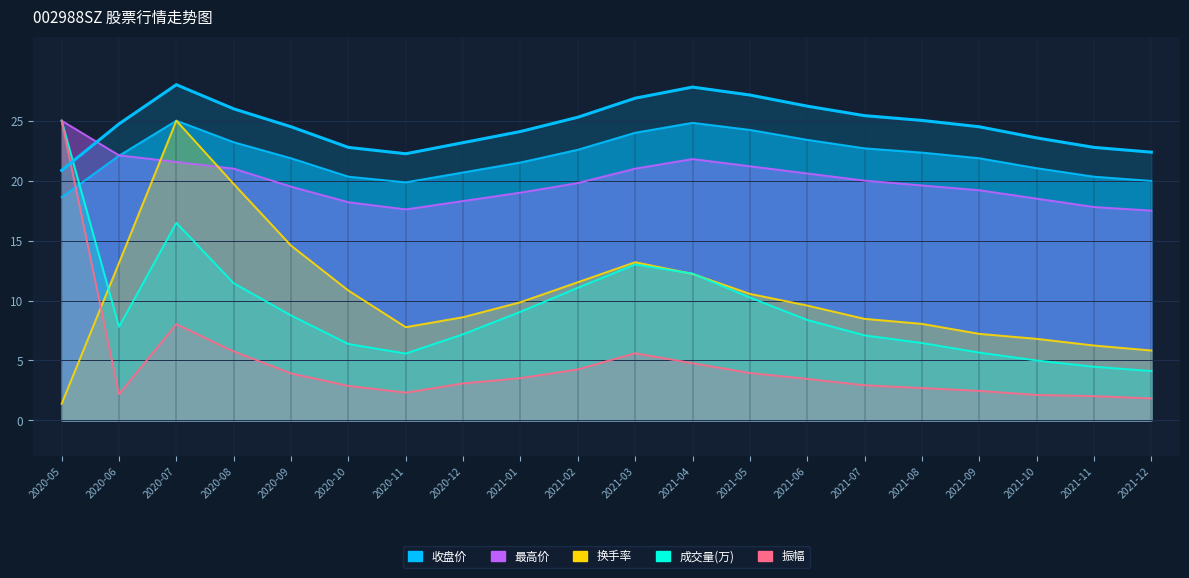

List the labels in order of 振幅 value, smallest first.

2021-12, 2021-11, 2021-10, 2020-06, 2020-11, 2021-09, 2021-08, 2020-10, 2021-07, 2020-12, 2021-06, 2021-01, 2020-09, 2021-05, 2021-02, 2021-04, 2021-03, 2020-08, 2020-07, 2020-05